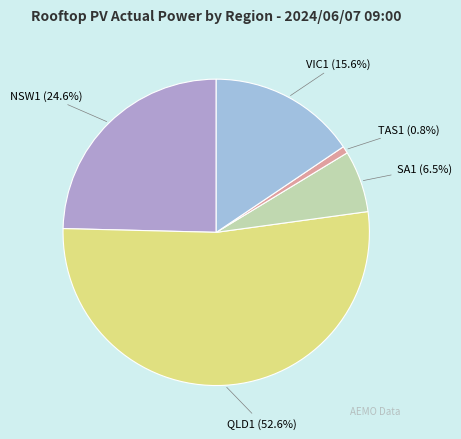

To the nearest percent, what portion does VIC1 represent?

16%